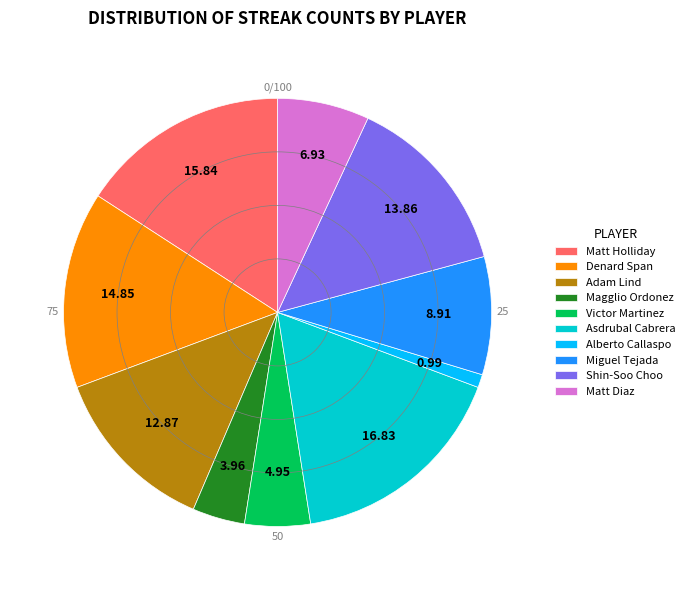

Which category has the smallest portion of the pie?

Alberto Callaspo